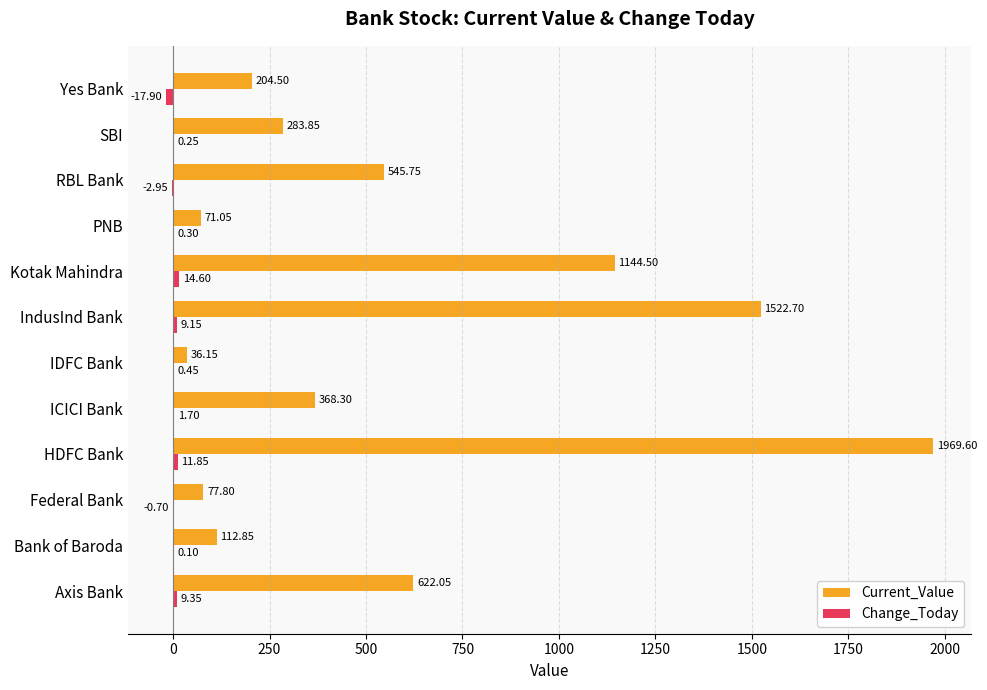

Which series has the largest total across all categories?

Current_Value